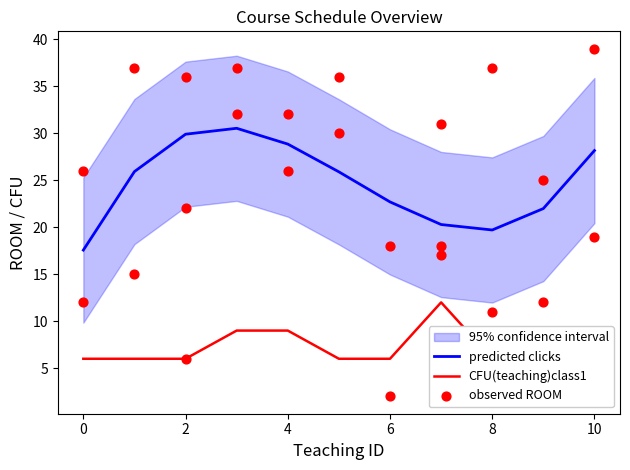

At how many categories does at least one series exceed 5?

11